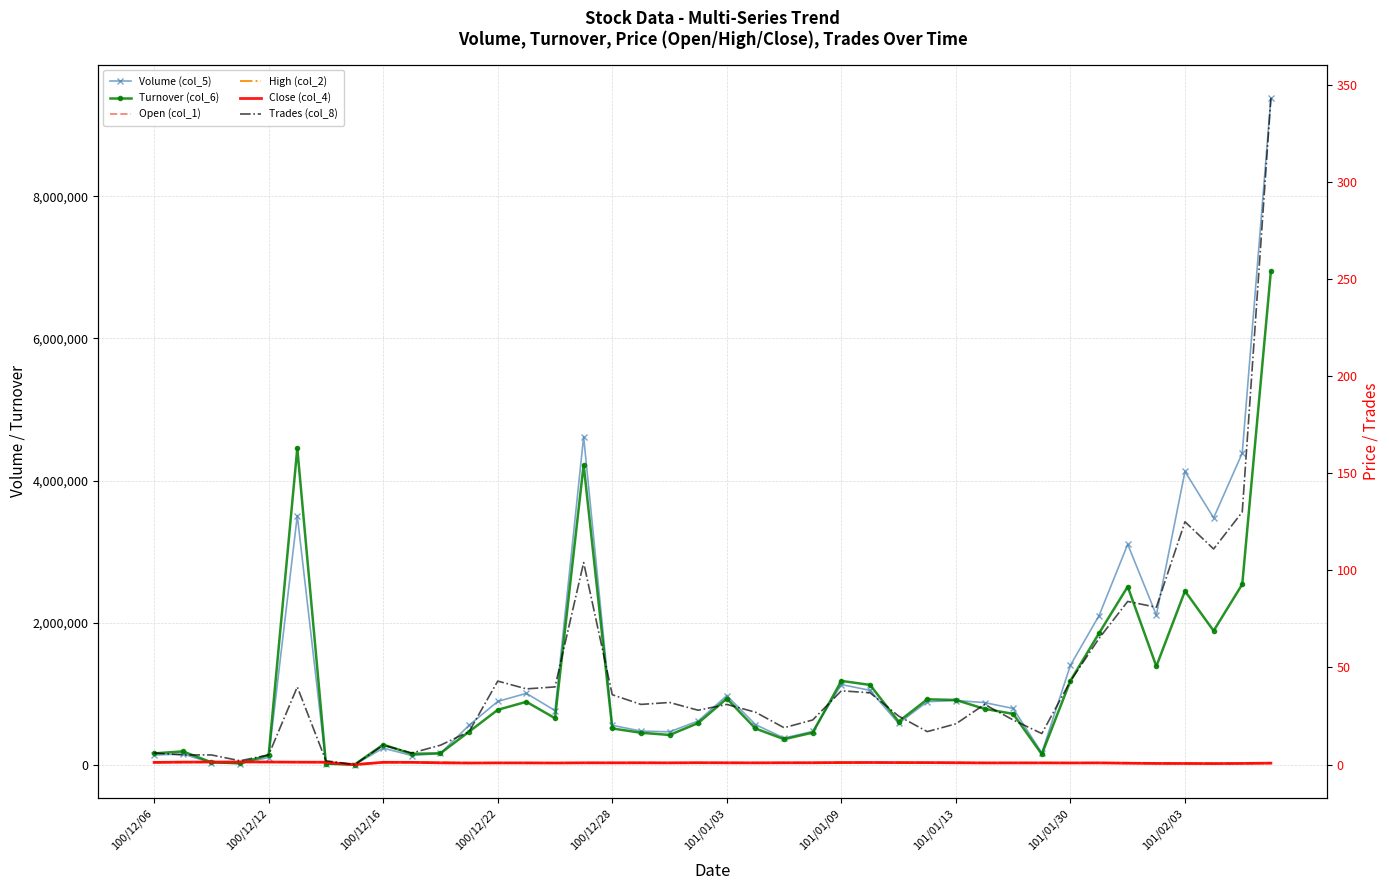

Count the number of categories in the chart.

40